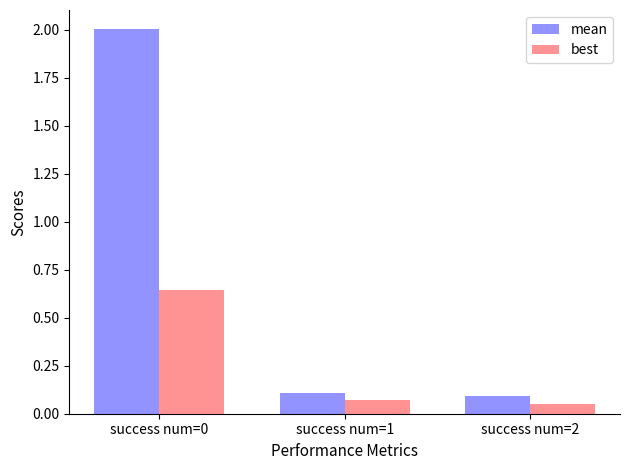

At how many categories does at least one series exceed 0?

3